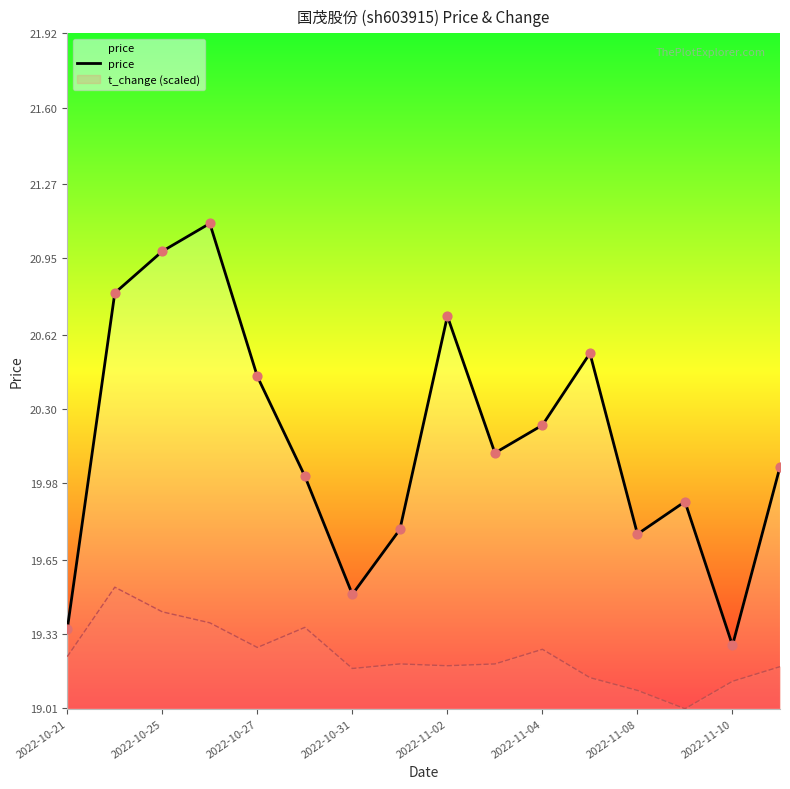

What is the change in value from 9 to 15?

-0.1